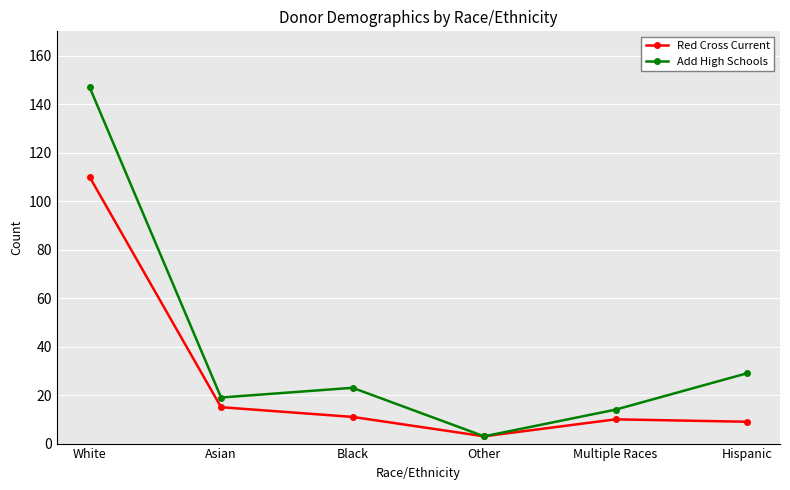

Which series has the largest total across all categories?

Add High Schools